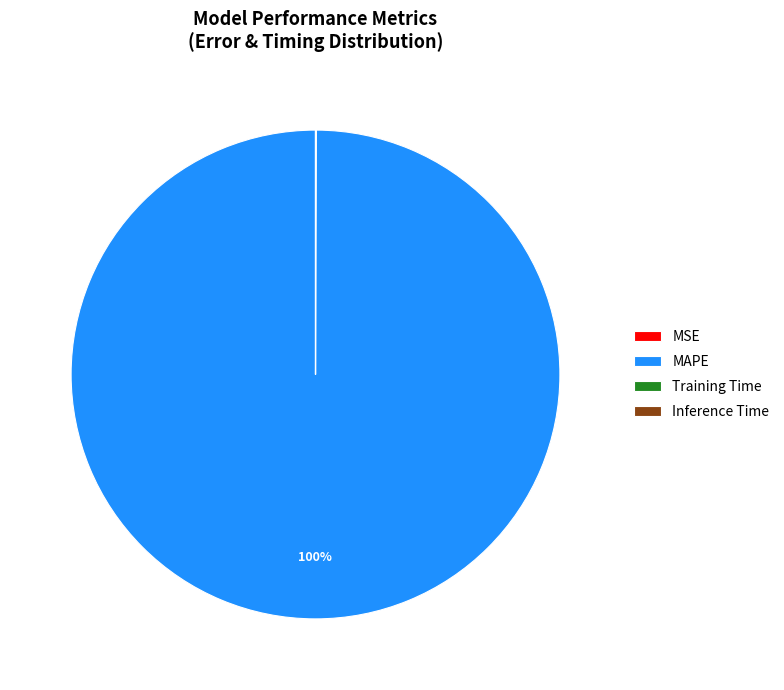

To the nearest percent, what portion does MAPE represent?

100%